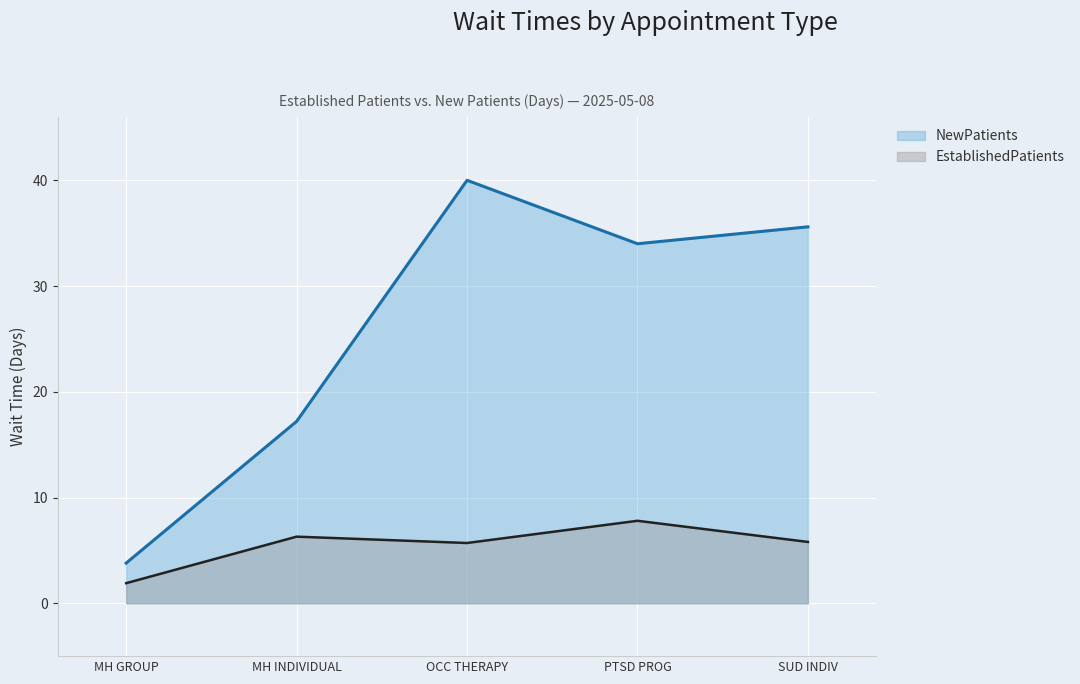

Between OCC THERAPY and PTSD PROG, which series saw the biggest shift?

NewPatients